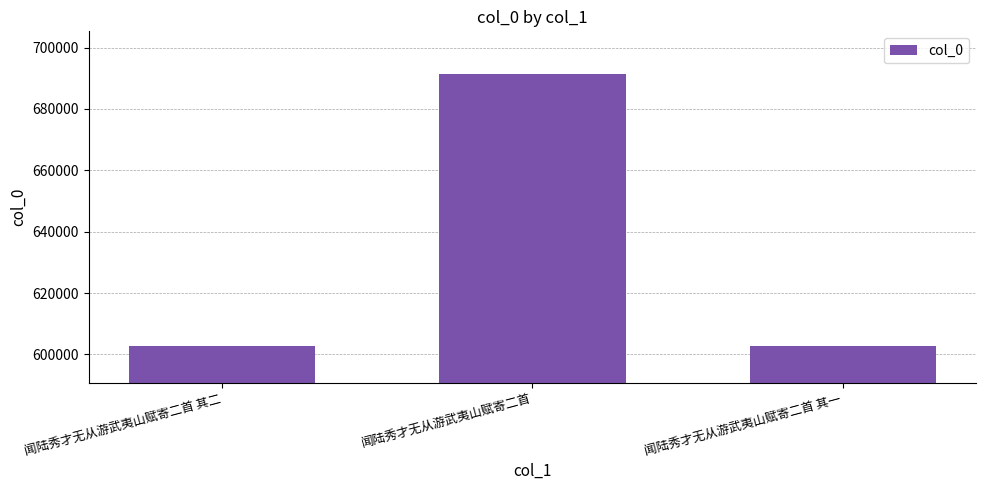

At which label is the value closest to 647157?

闻陆秀才无从游武夷山赋寄二首 其二